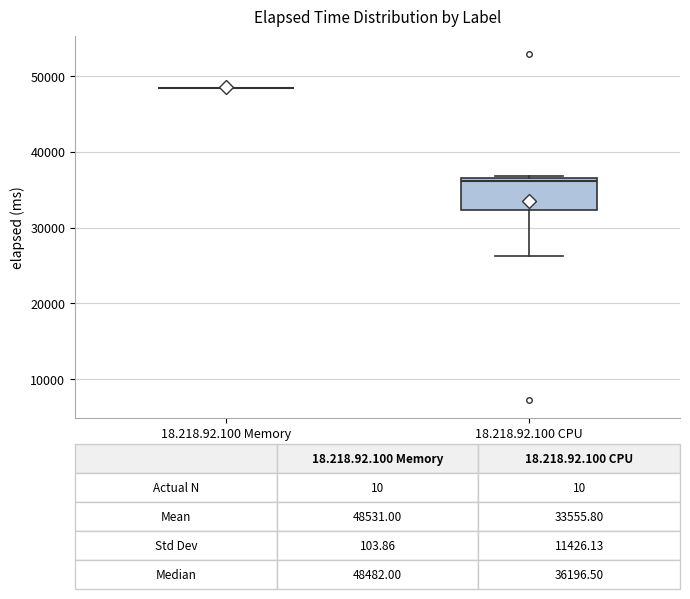

Comparing the boxes themselves (not the whiskers), which one is the tallest?

18.218.92.100 CPU